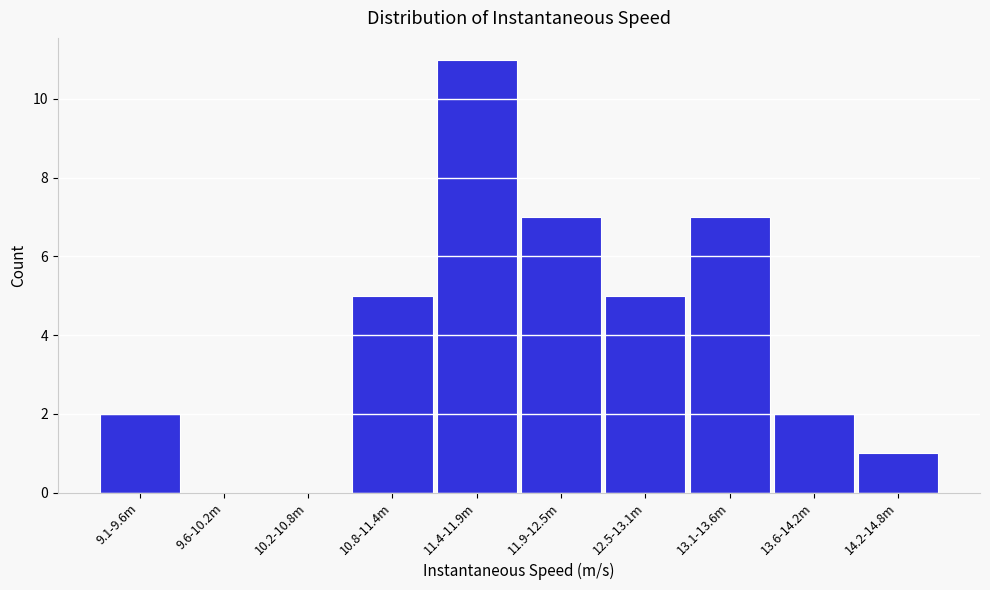

Reading left to right, transcribe all the data shown in this chart.

9.1-9.6m=2	9.6-10.2m=0	10.2-10.8m=0	10.8-11.4m=5	11.4-11.9m=11	11.9-12.5m=7	12.5-13.1m=5	13.1-13.6m=7	13.6-14.2m=2	14.2-14.8m=1